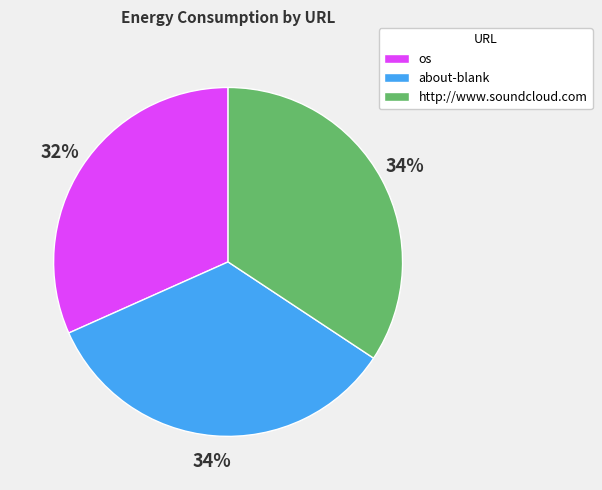

Which has a higher value, about-blank or os?

about-blank